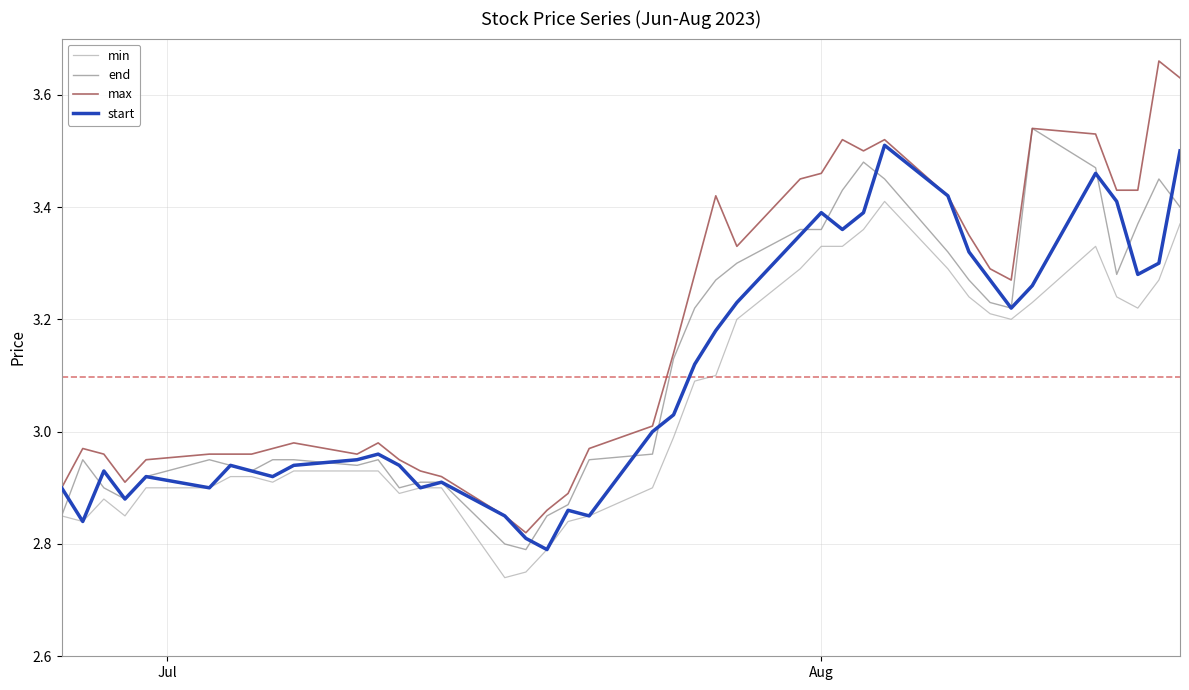

True or false: min and max cross at least once.

False